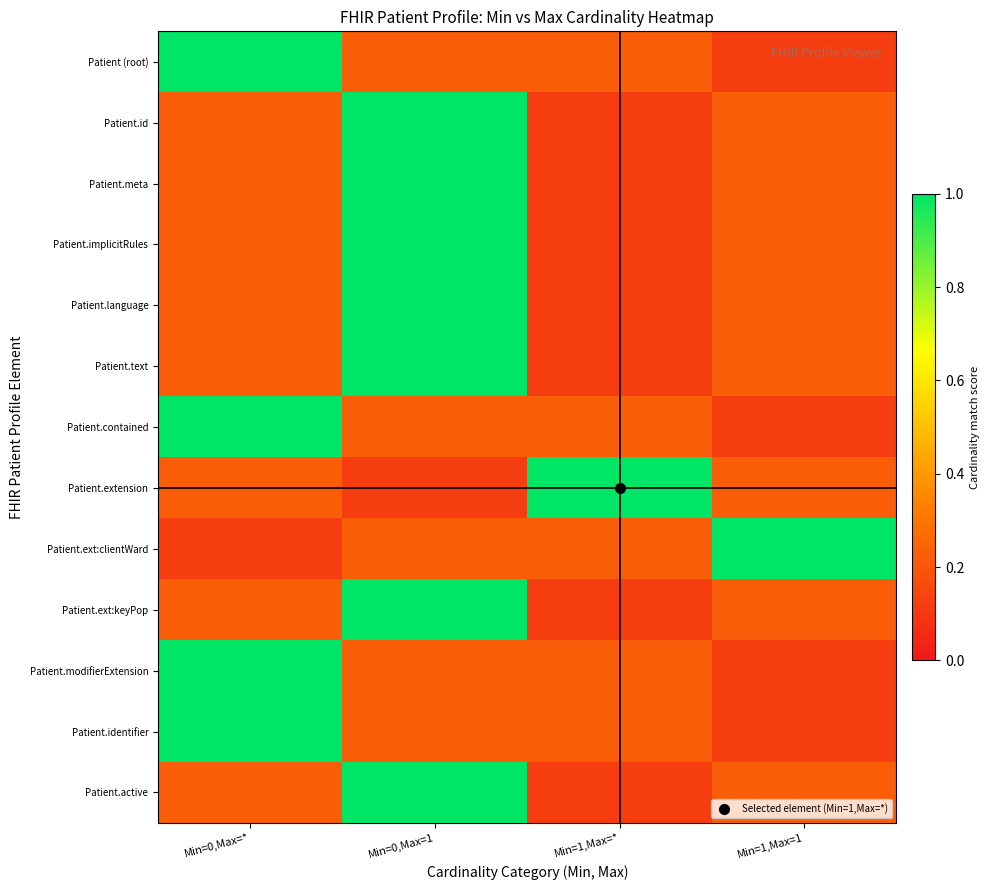

What is the difference between the highest and lowest values at Min=1,Max=1?

0.9